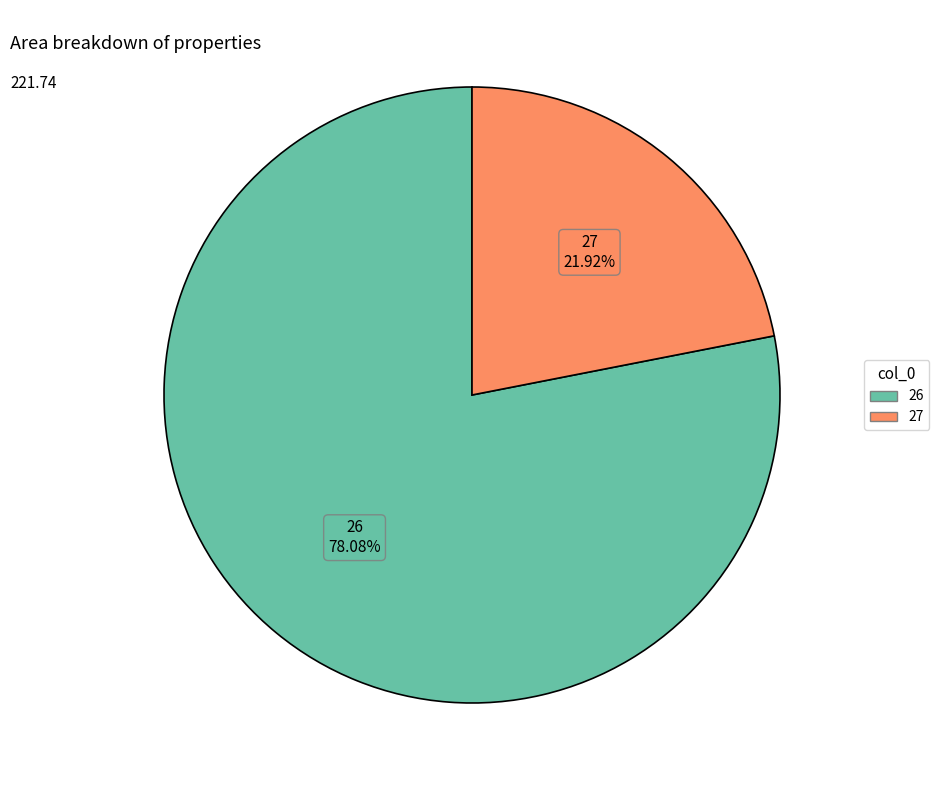

Does 26 account for over 50% of the chart?

Yes